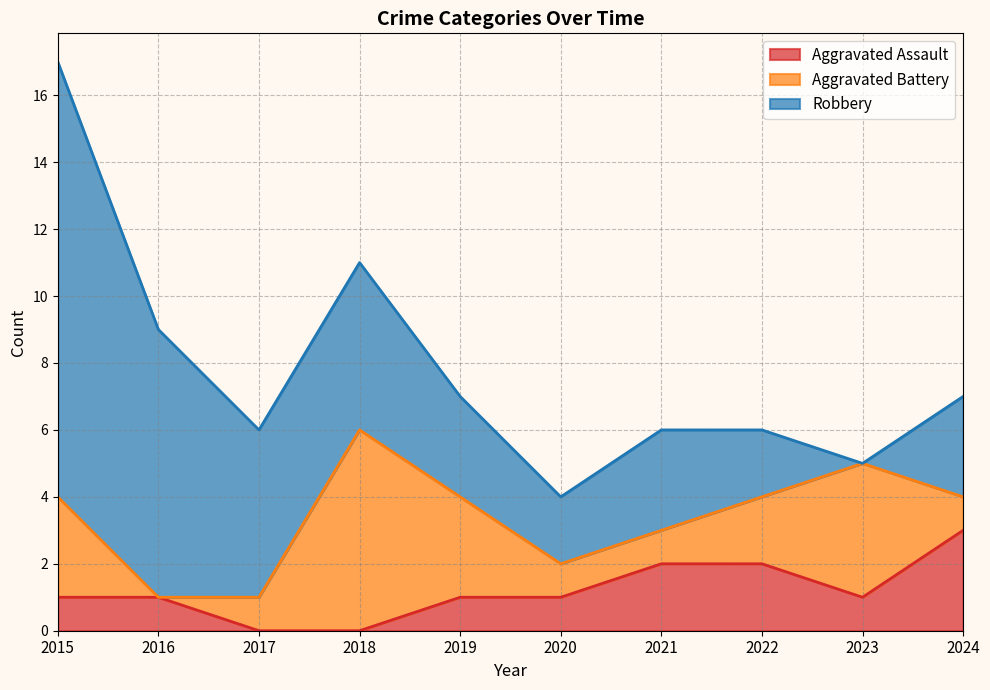

Rank the series by their average value, from lowest to highest.

Aggravated Assault, Aggravated Battery, Robbery